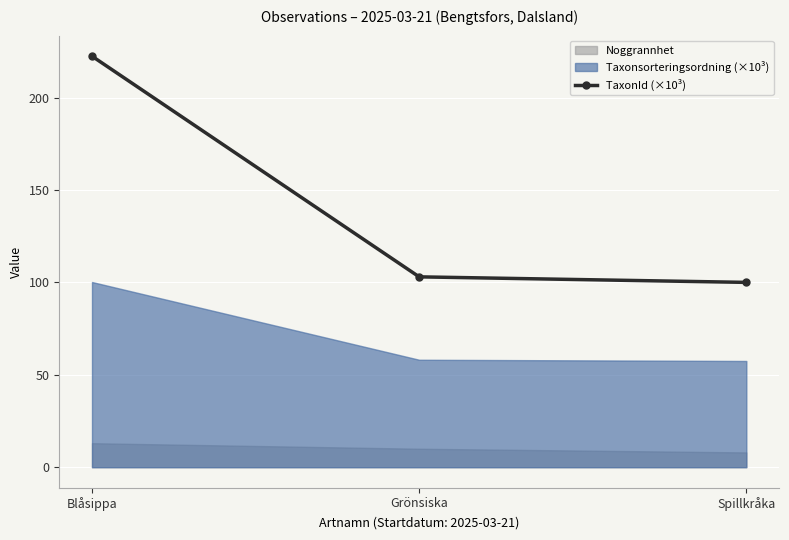

How many data points are less than 103?

1